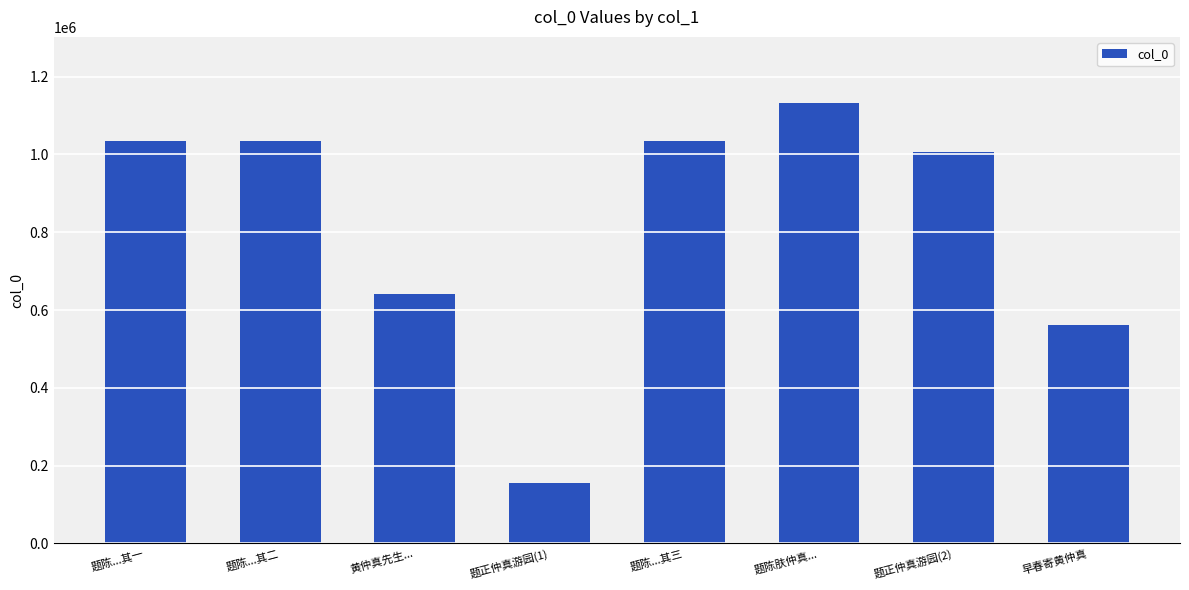

The value at 题陈...其一 is 1589349. True or false?

False